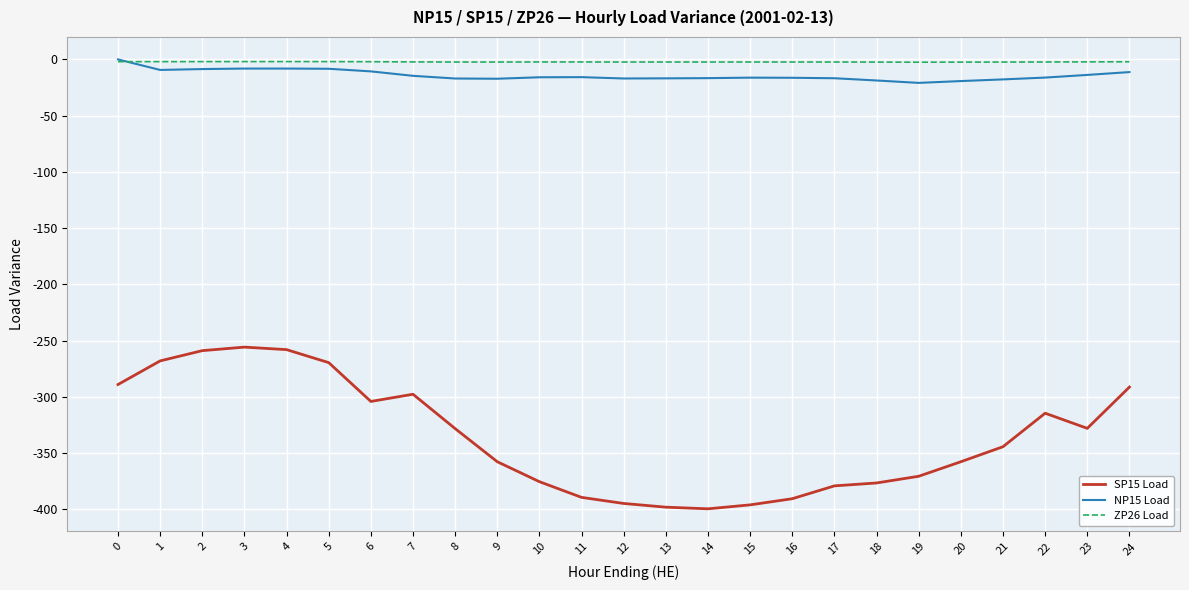

What are all the series names shown in the legend?

SP15 Load, NP15 Load, ZP26 Load